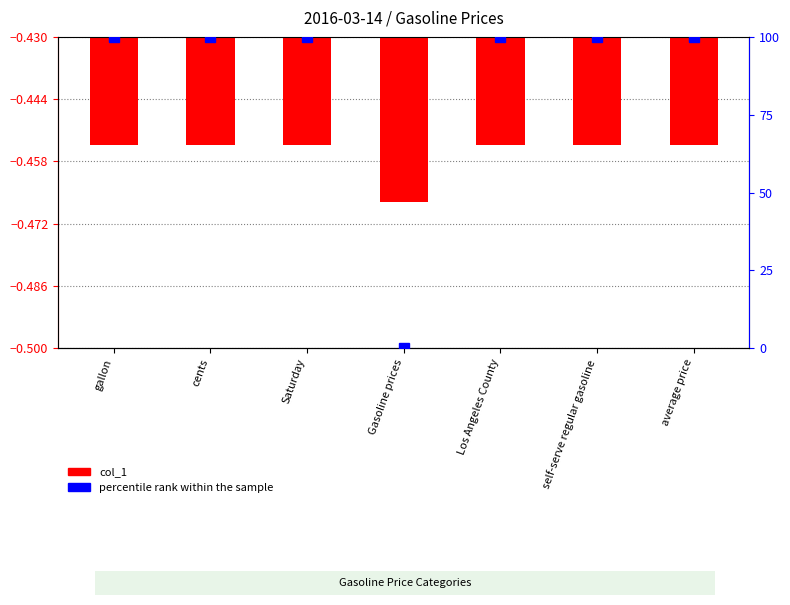

What is the average value of the percentile rank within the sample series?

85.7